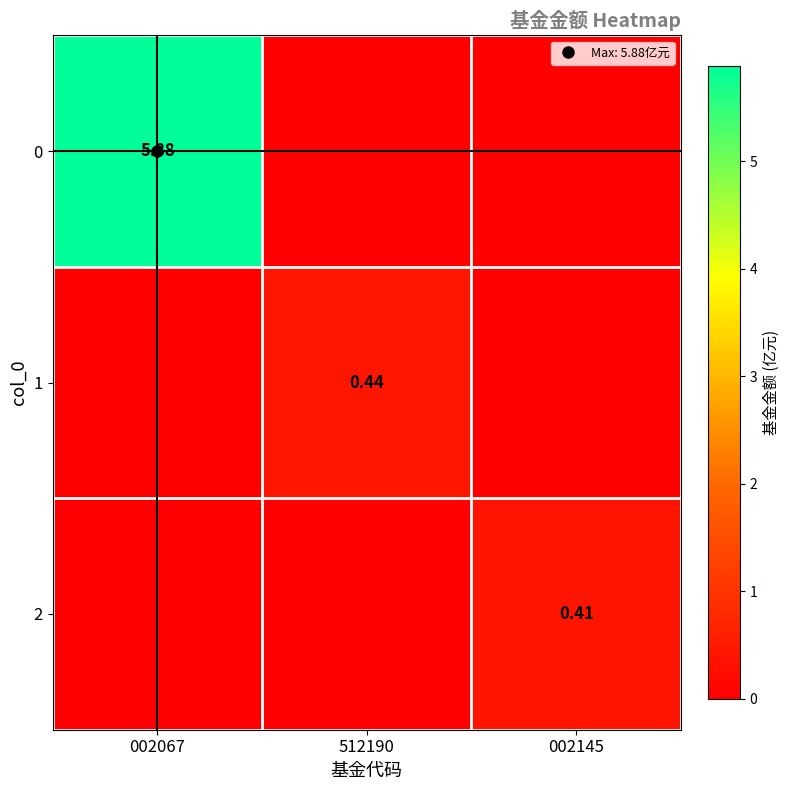

How many distinct data groups are displayed?

3